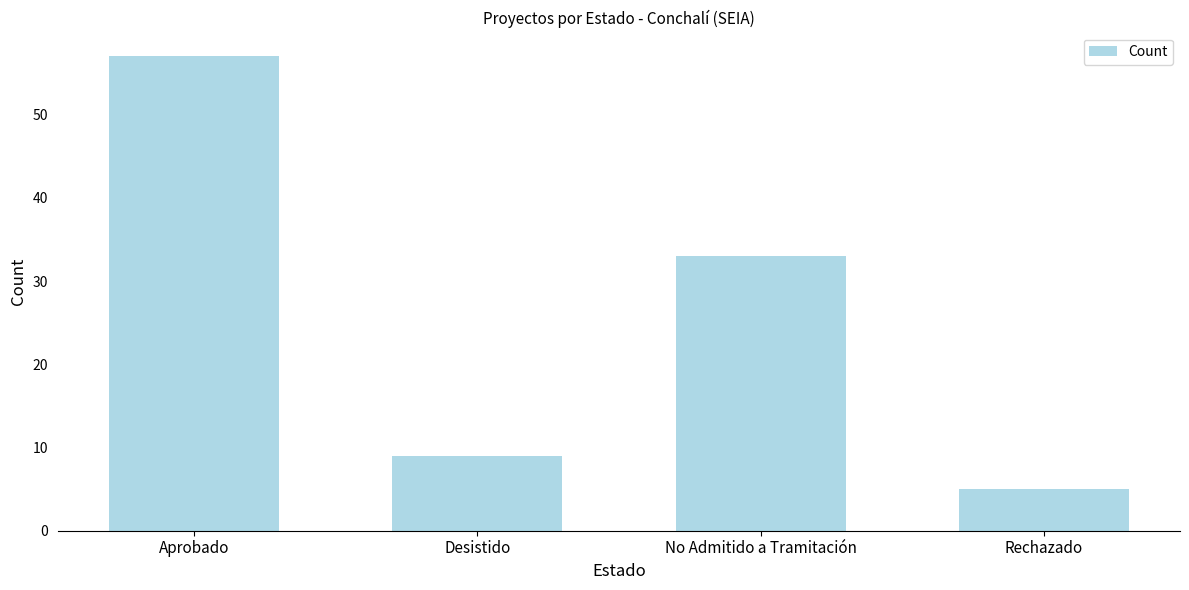

How many data points are less than 33?

2